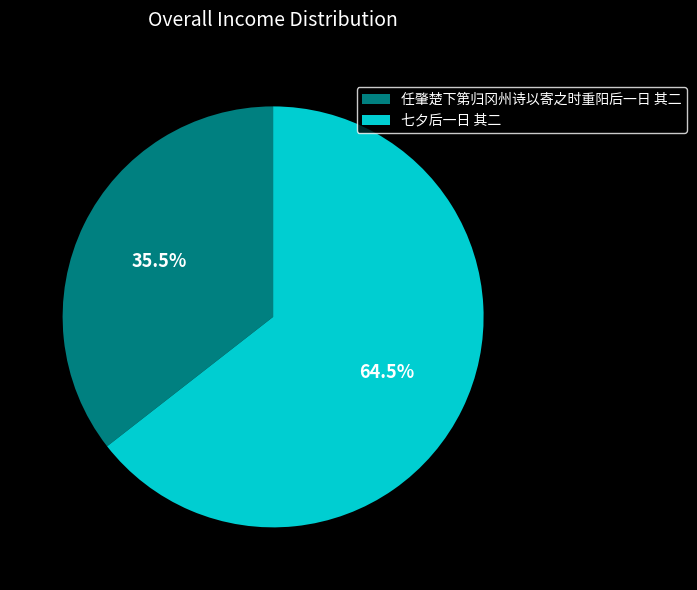

Count the number of slices in the pie.

2